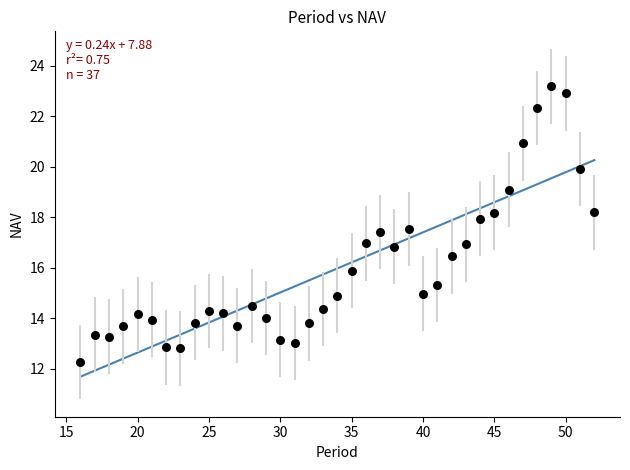

What is the range of Y values (max minus min)?

10.9